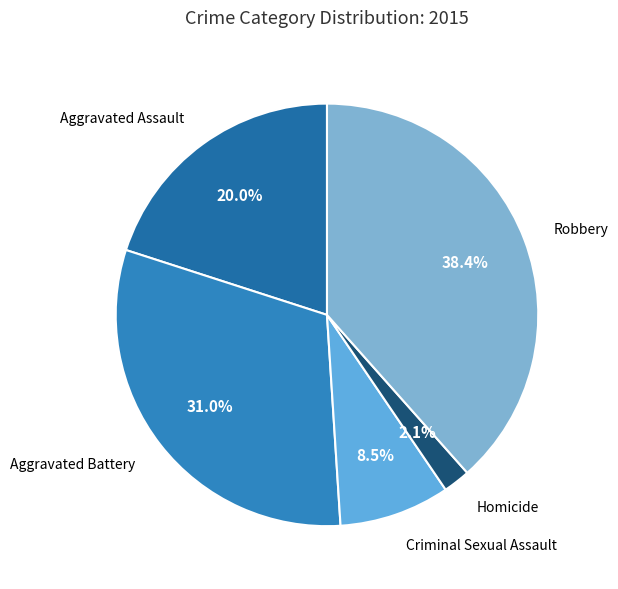

How many segments does this pie chart have?

5